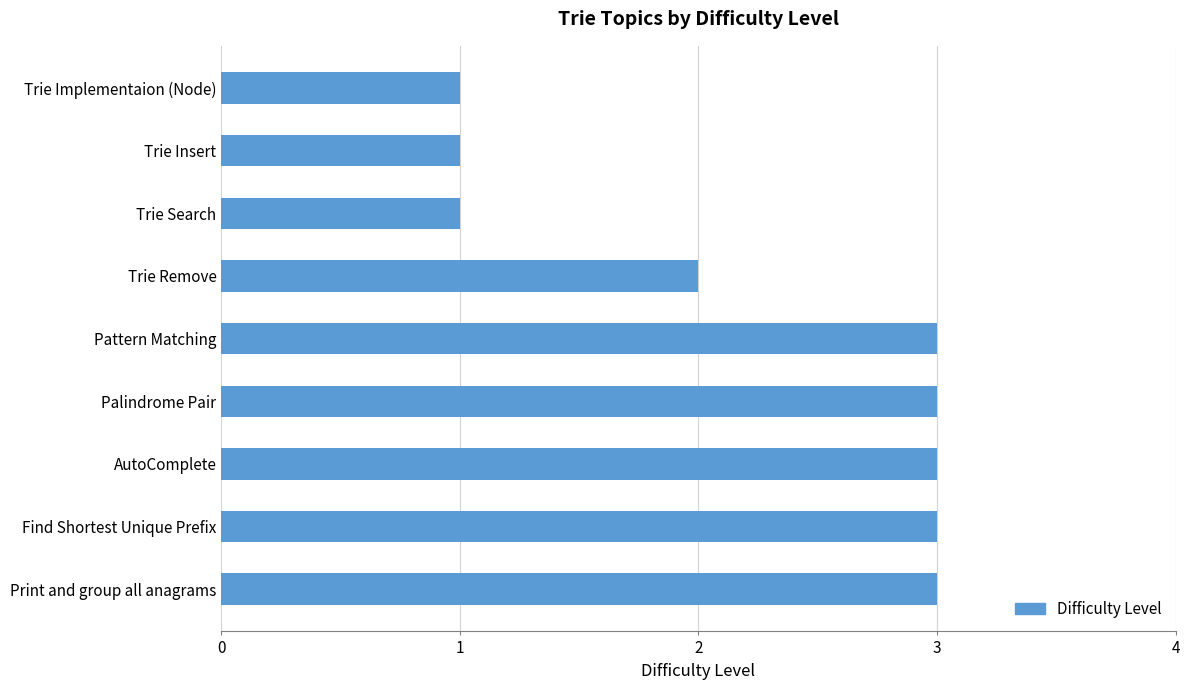

True or false: the data shows 3 at Find Shortest Unique Prefix.

True